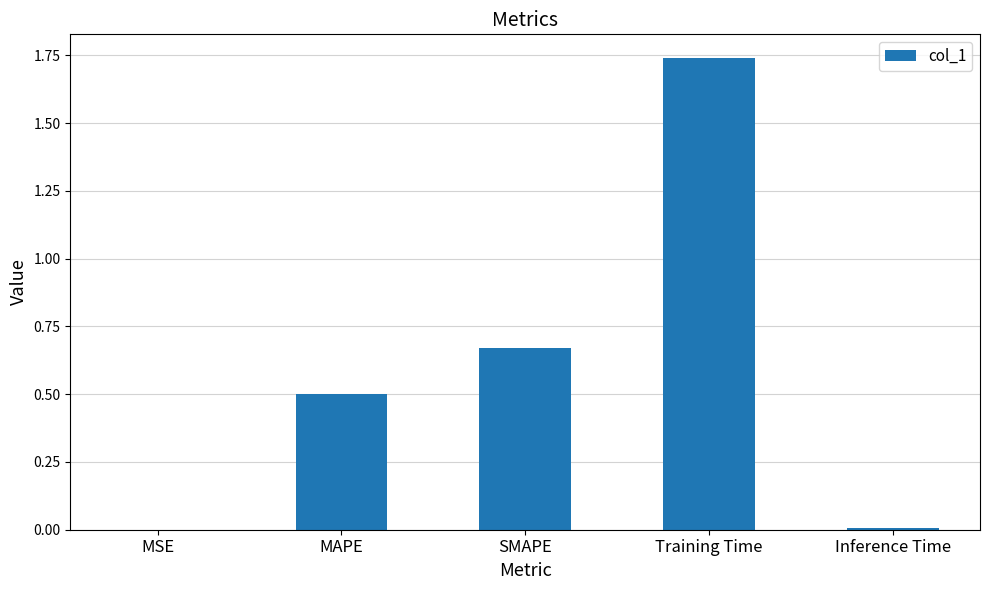

The chart shows a value of 0.5 at MAPE. True or false?

True